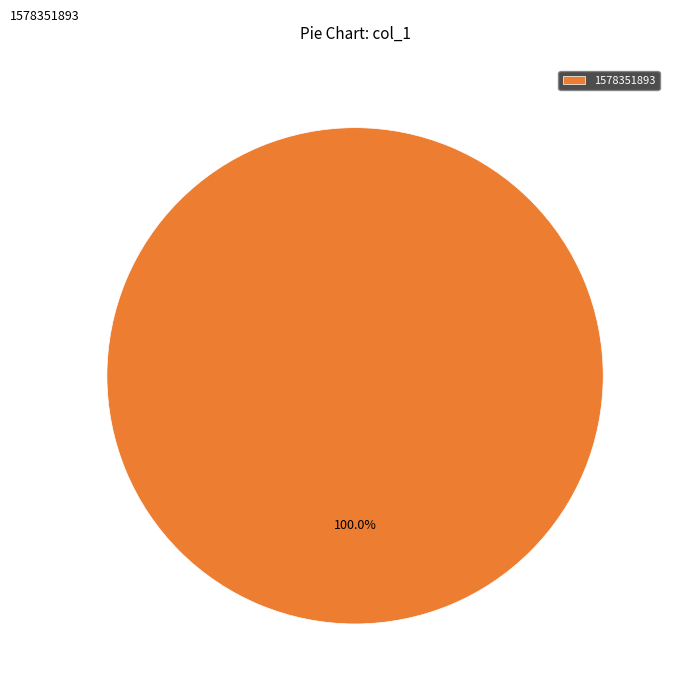

Rank the categories by value from lowest to highest.

1578351893